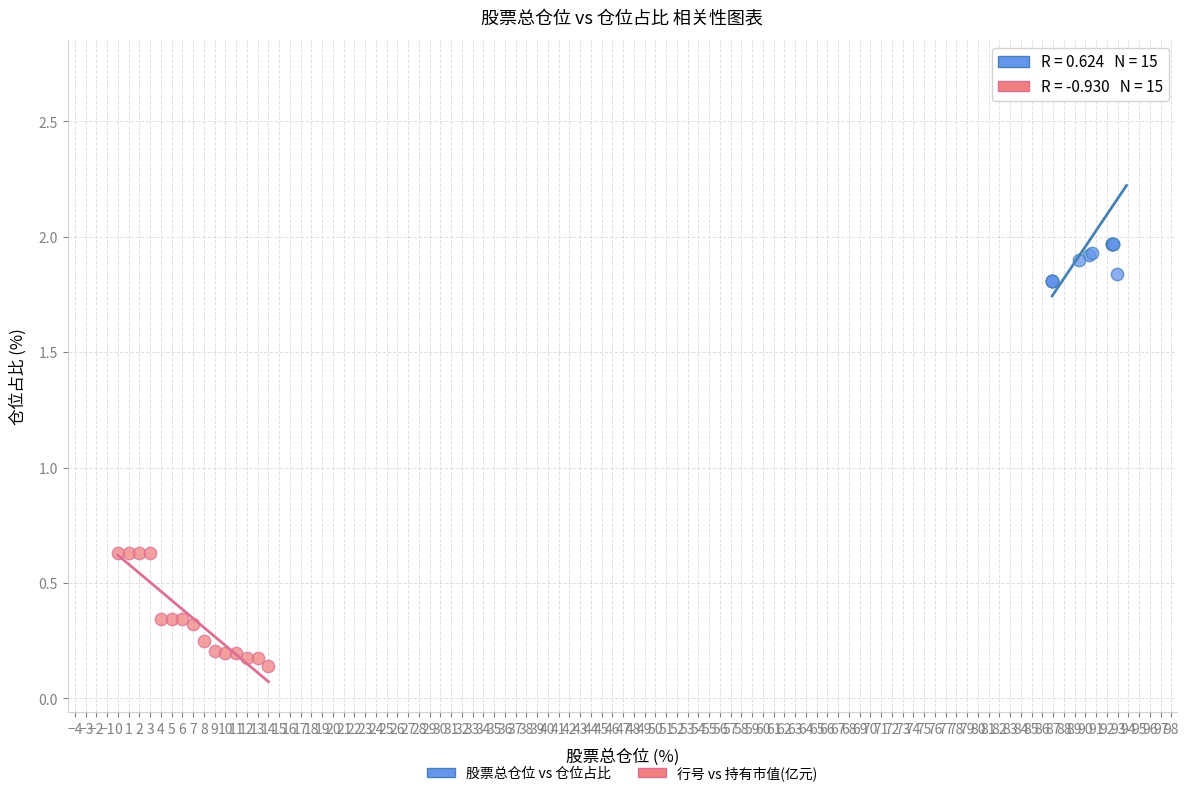

Which series has the largest Y range (max minus min)?

股票总仓位 vs 仓位占比